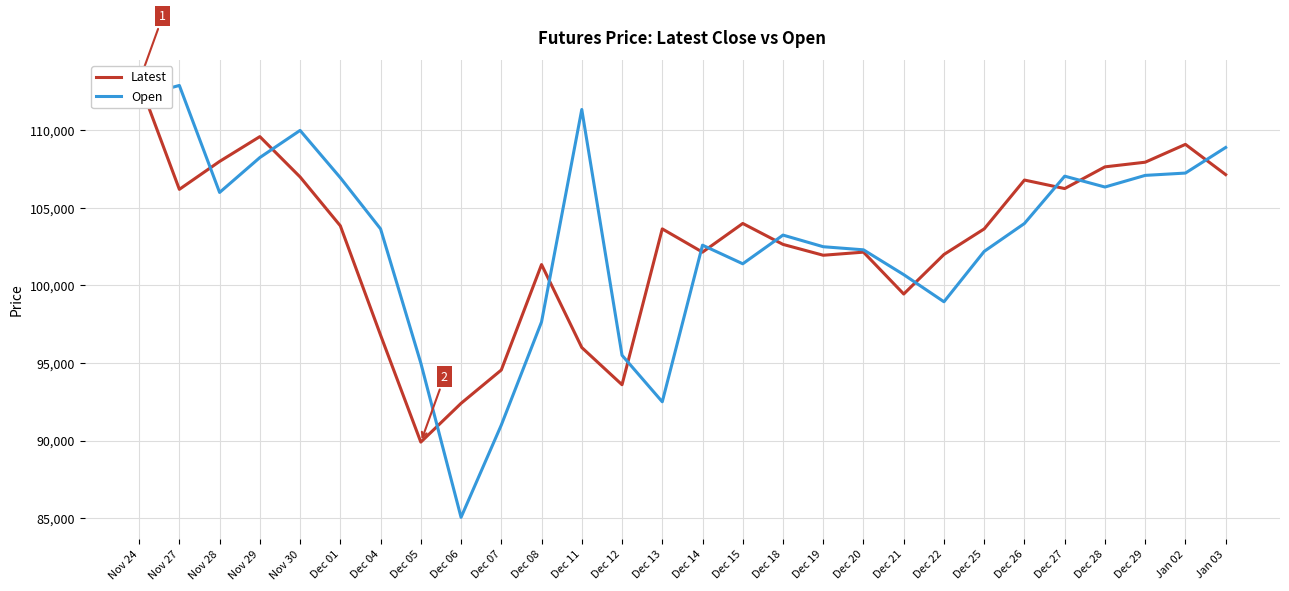

What is the label of the 9th point from the left?

Dec 06